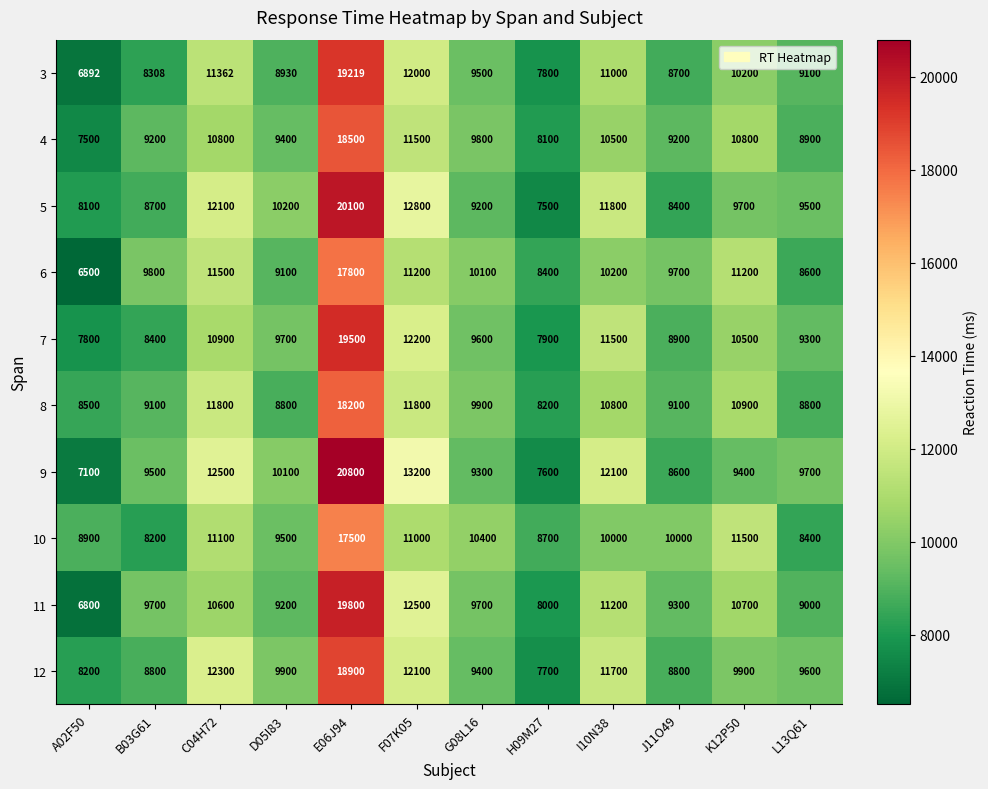

At D05I83, list the series in order from largest to smallest.

5, 9, 12, 7, 10, 4, 11, 6, 3, 8